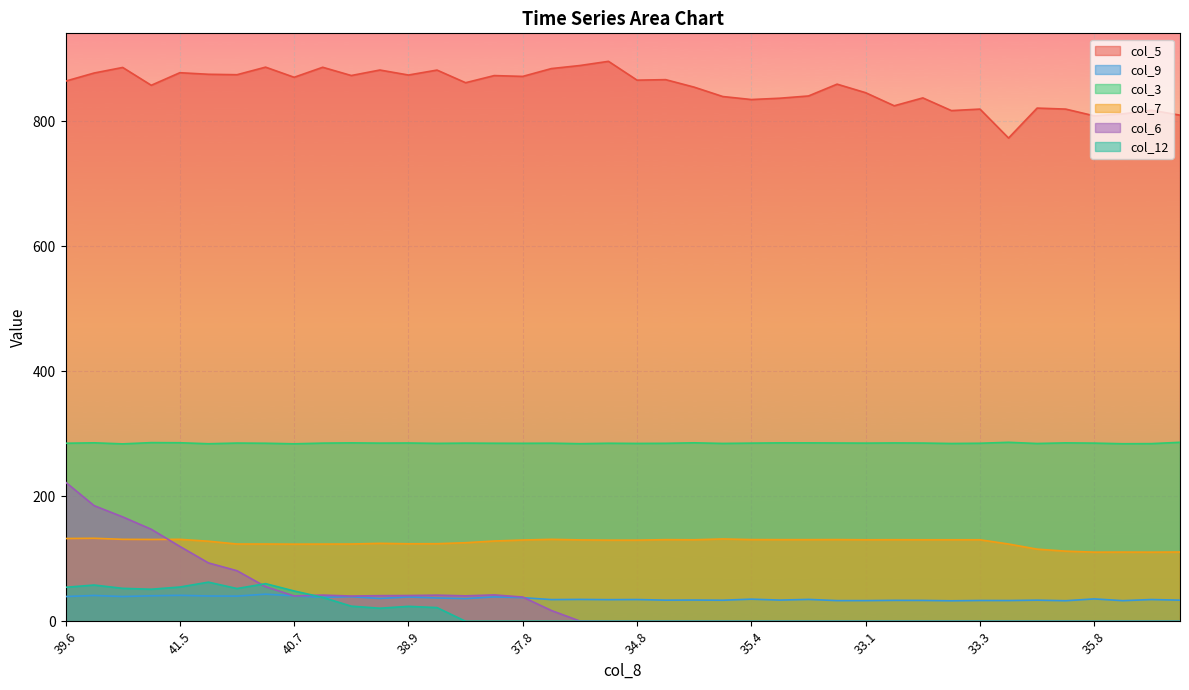

Which series ends up on top after the final intersection of col_9 and col_6?

col_9